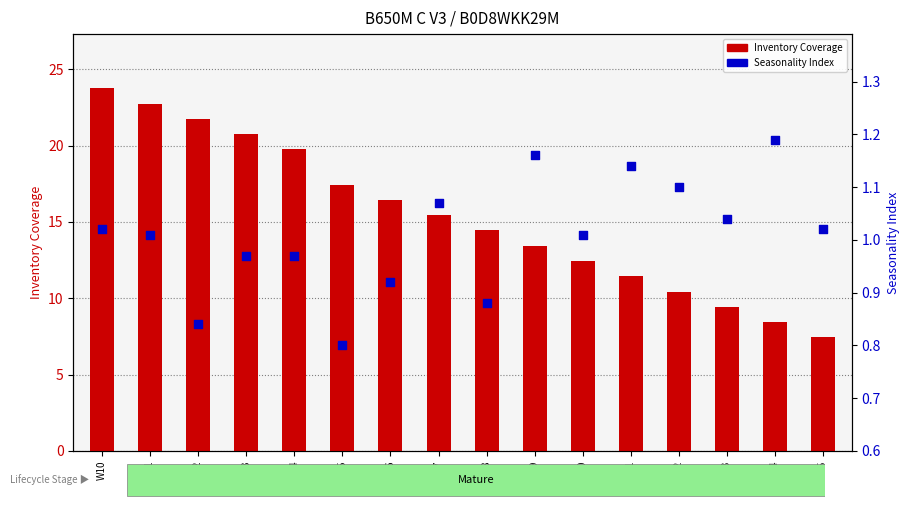

Which series has the largest total across all categories?

Inventory Coverage